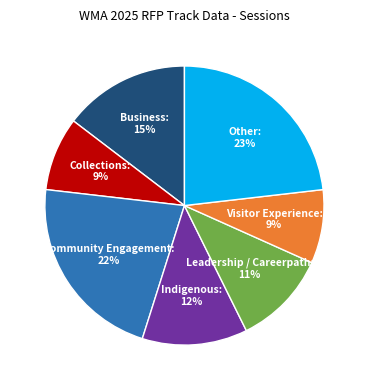

Is there a majority slice in this chart?

No